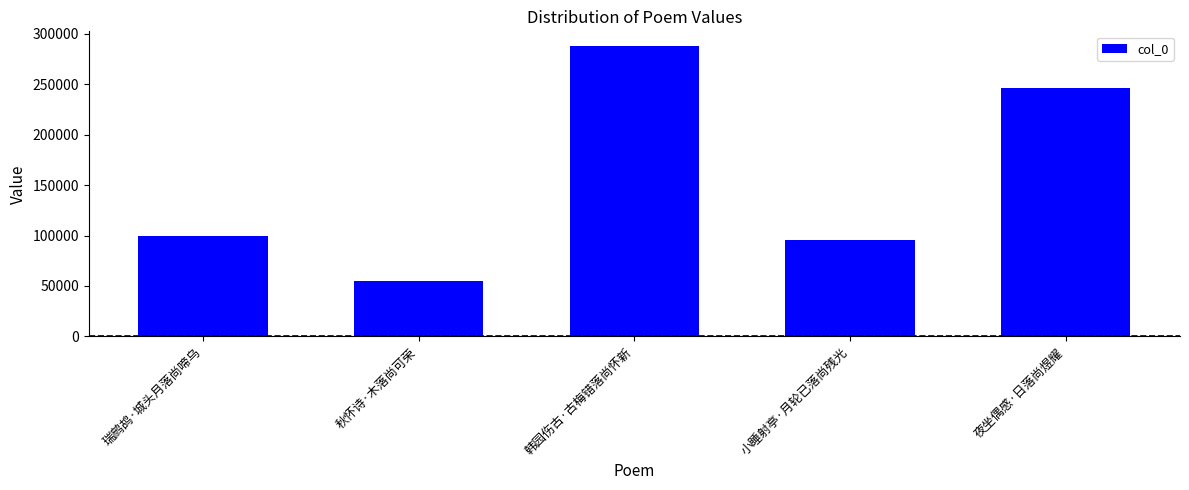

How many values are below 99261?

2